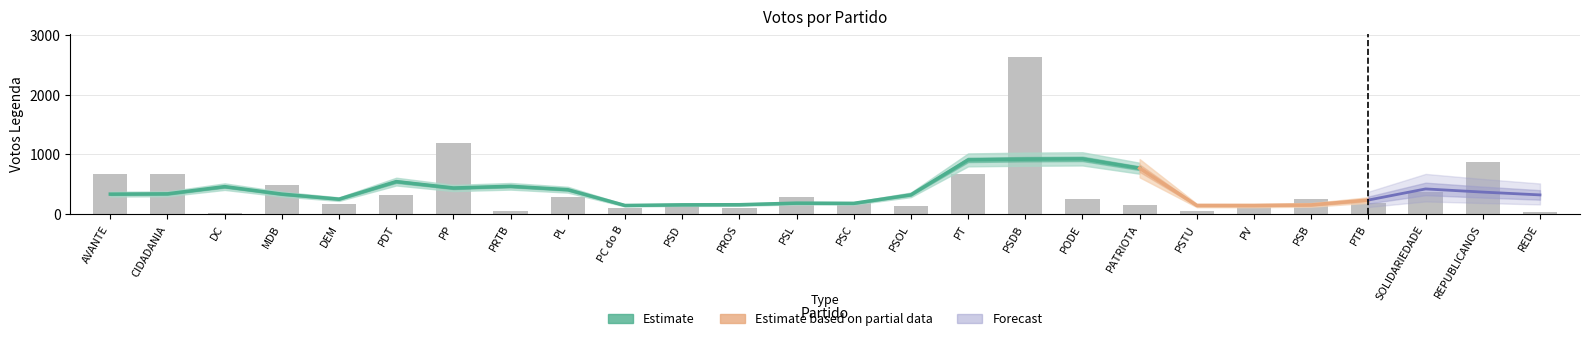

What is the average value?

400